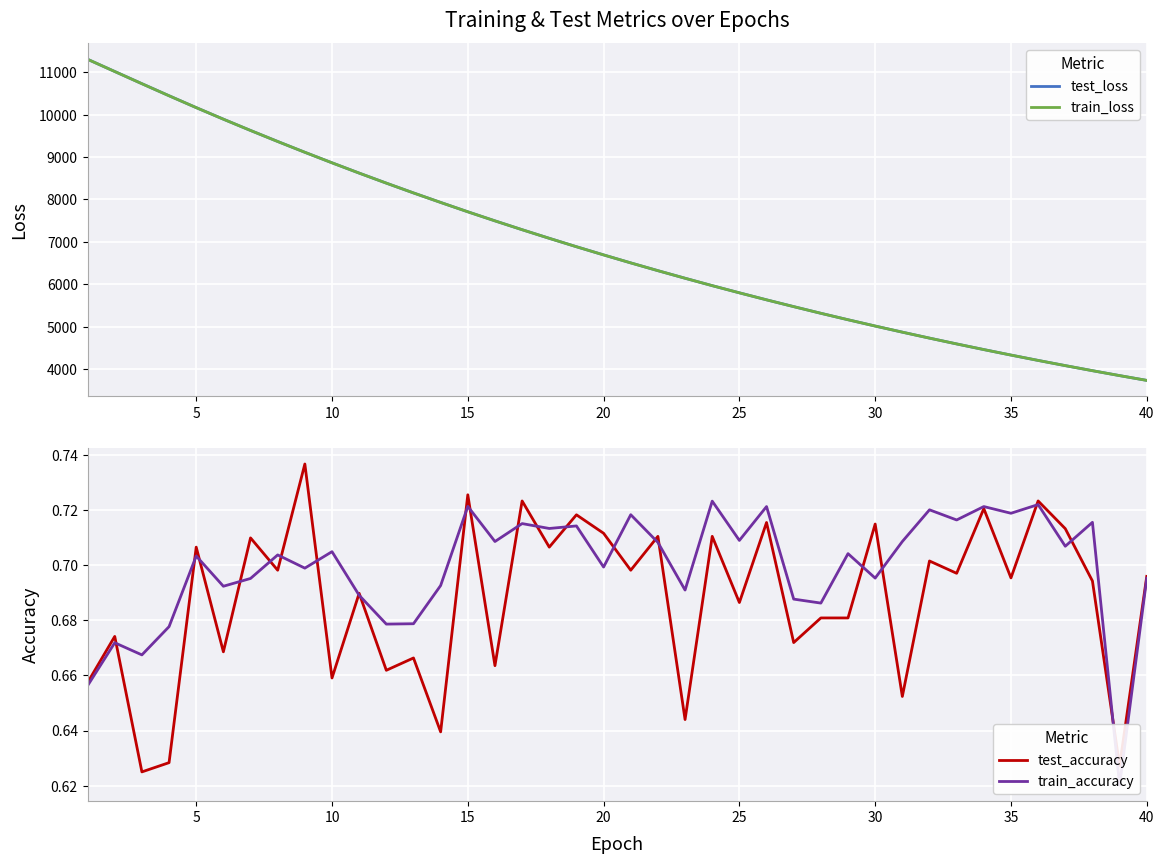

Which series ends up on top after the final intersection of test_accuracy and train_accuracy?

test_accuracy